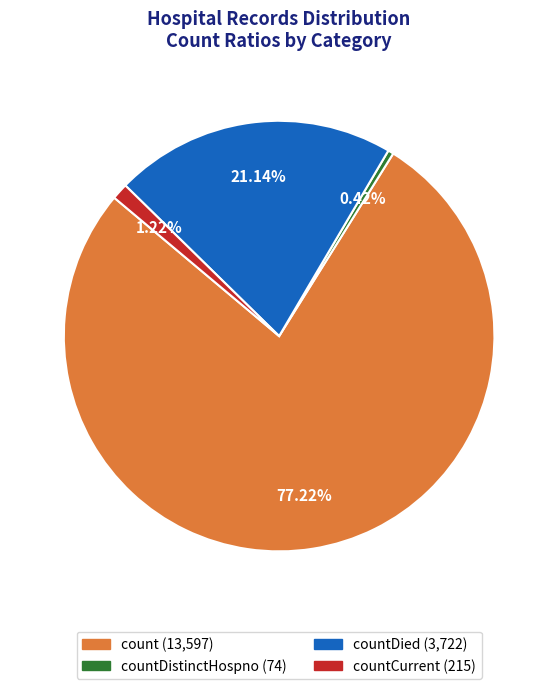

To the nearest percent, what is the difference between the largest and smallest slice percentages?

77%